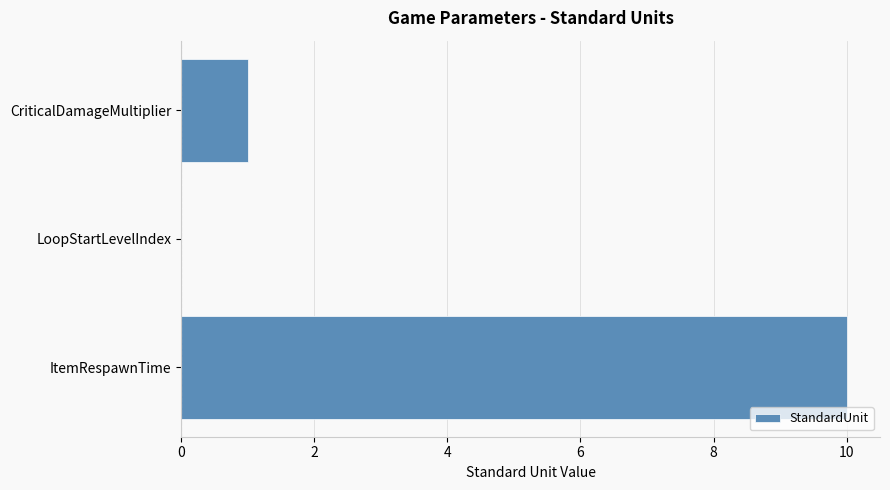

Is it true that the value at LoopStartLevelIndex is 3?

False